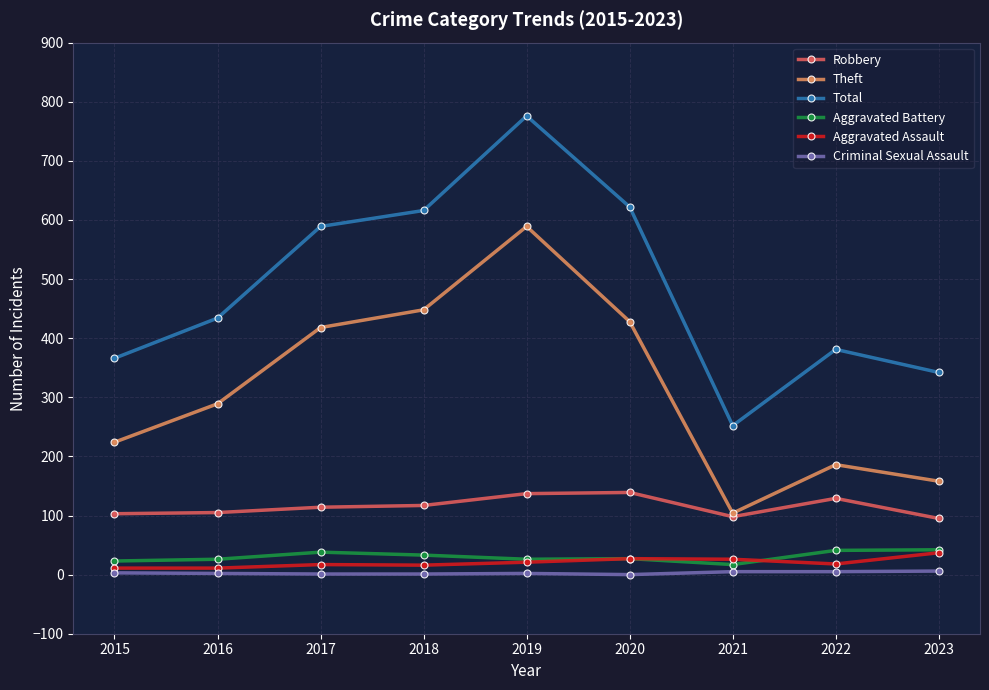

At which category does Total reach its first local peak?

2019